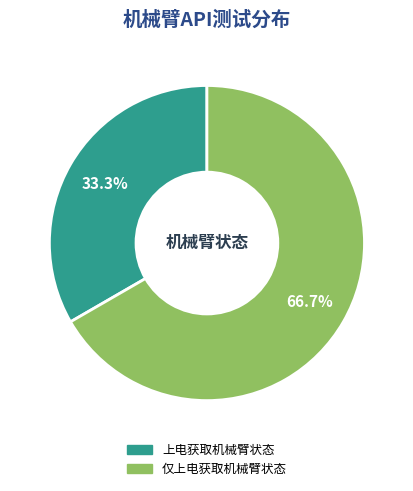

How many segments does this pie chart have?

2